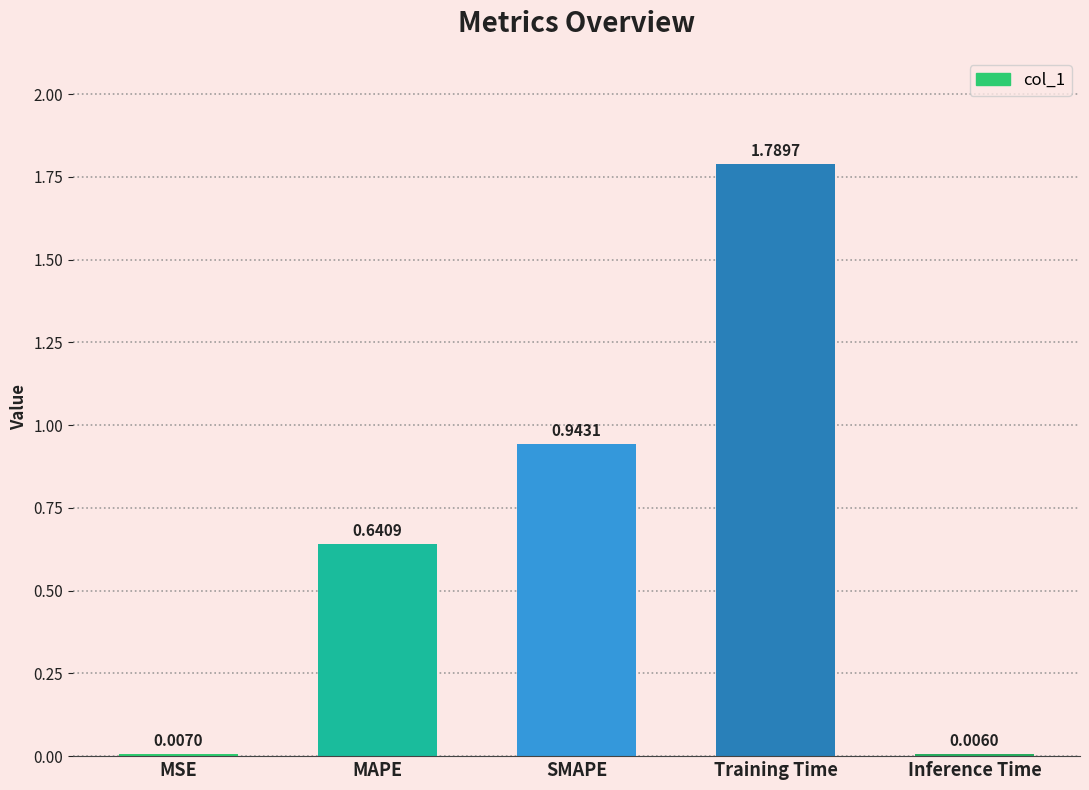

What is the ratio of the value at SMAPE to the value at Training Time?

0.5